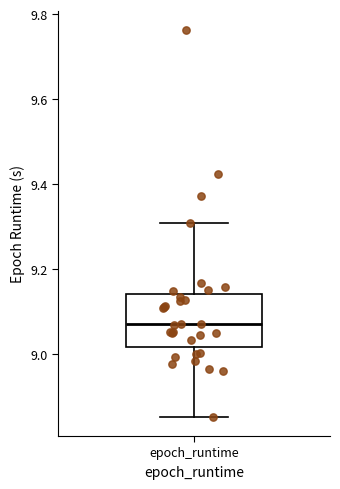

Transcribe this box plot: give where the median line is, the range the box spans, and where the two whiskers end, as read against the y-axis. The values are not printed on the chart, so give them approximately, as read against the axis.

median 9.08, box 9.02 to 9.14, whiskers 8.86 to 9.30